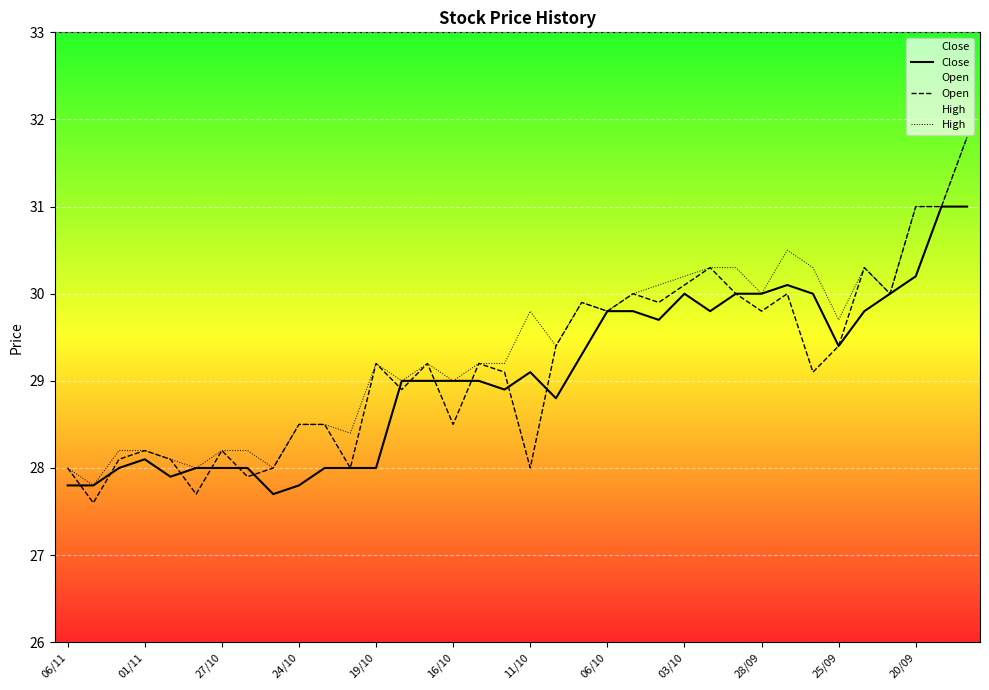

True or false: Close has more than 1 interior local peaks.

True